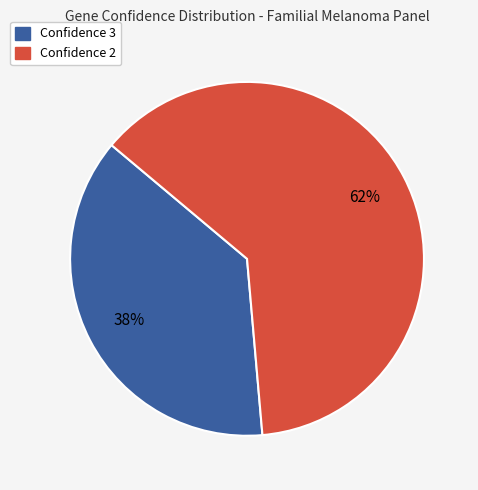

Rank the categories by value from lowest to highest.

Confidence 3, Confidence 2